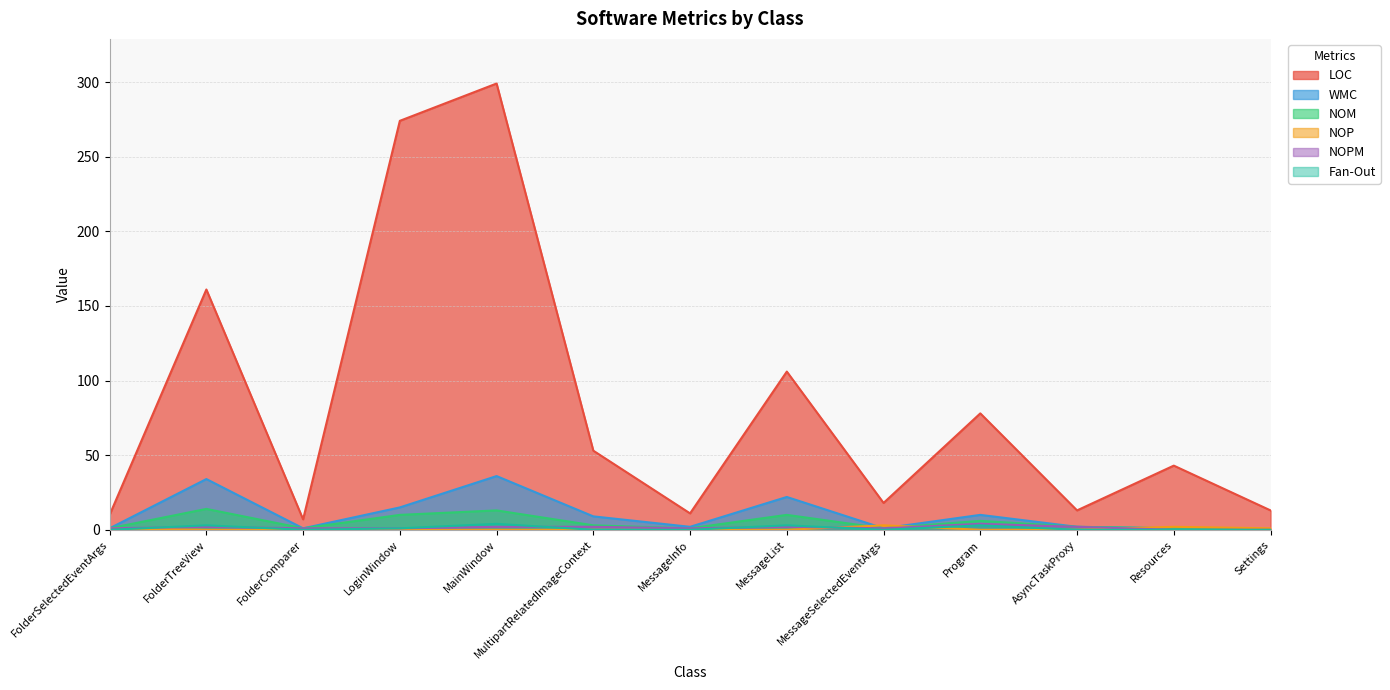

List the series in order of their peak value, lowest first.

NOP, NOPM, Fan-Out, NOM, WMC, LOC